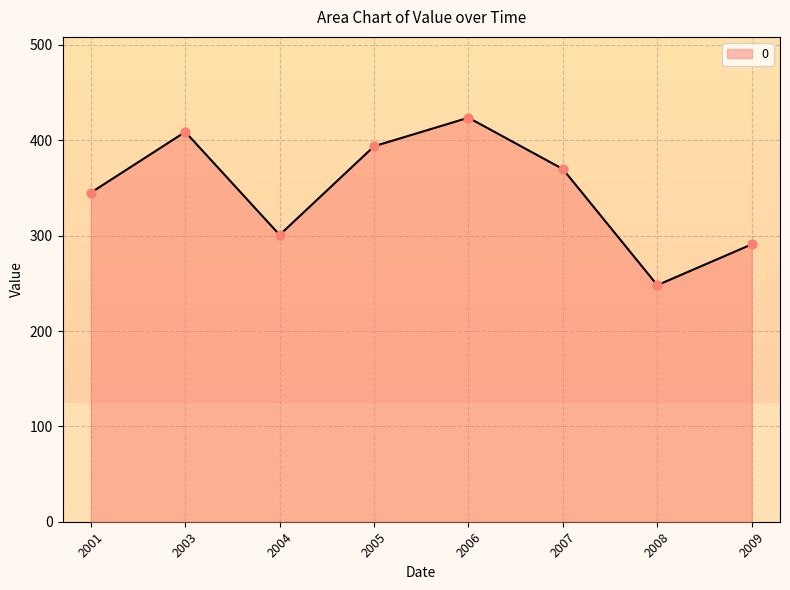

What is the ratio of the value at 2007 to the value at 2009?

1.3